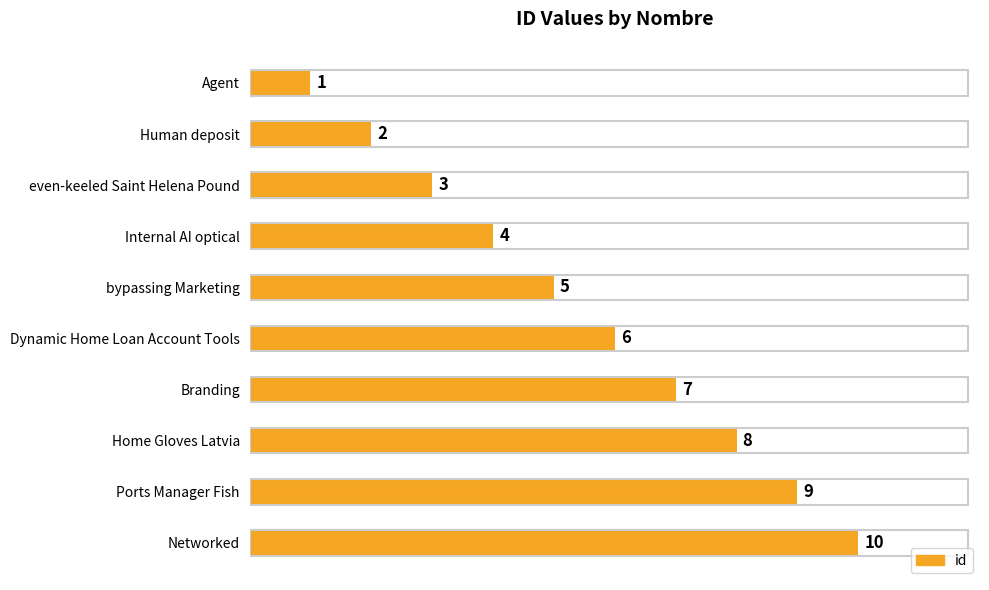

How many values are between 3 and 8?

6